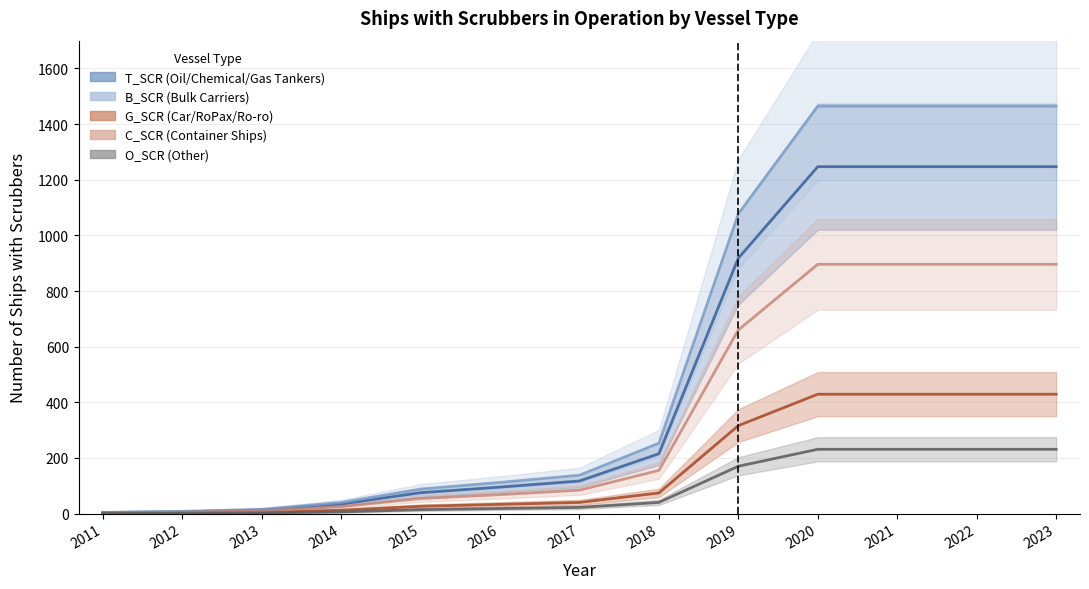

List the series in order of their overall mean, highest first.

B_SCR (Bulk Carriers), T_SCR (Oil/Chemical/Gas Tankers), C_SCR (Container Ships), G_SCR (Car/RoPax/Ro-ro), O_SCR (Other)